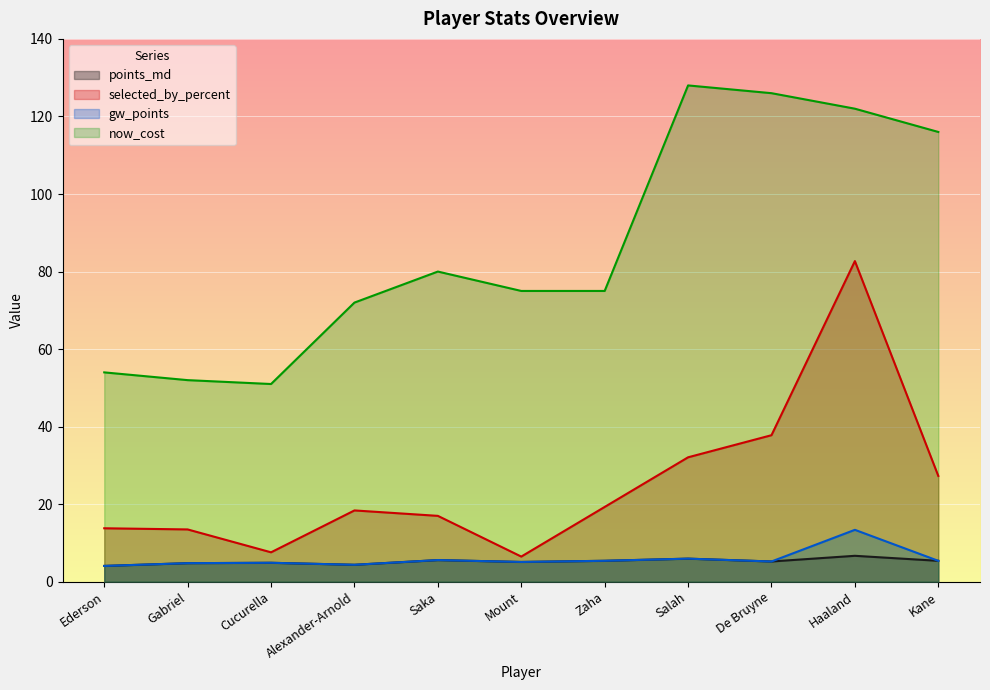

True or false: points_md and now_cost intersect in this chart.

False